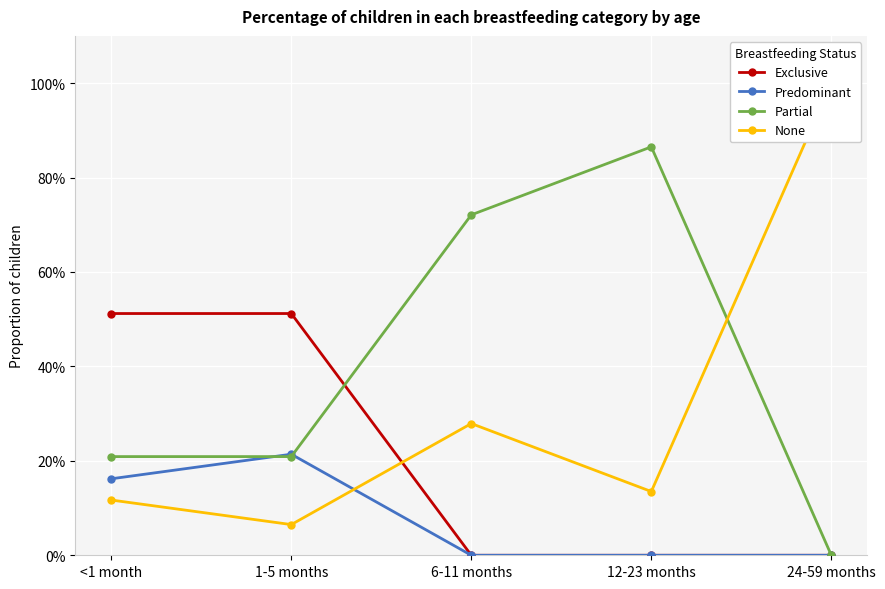

Which series has the largest total across all categories?

Partial